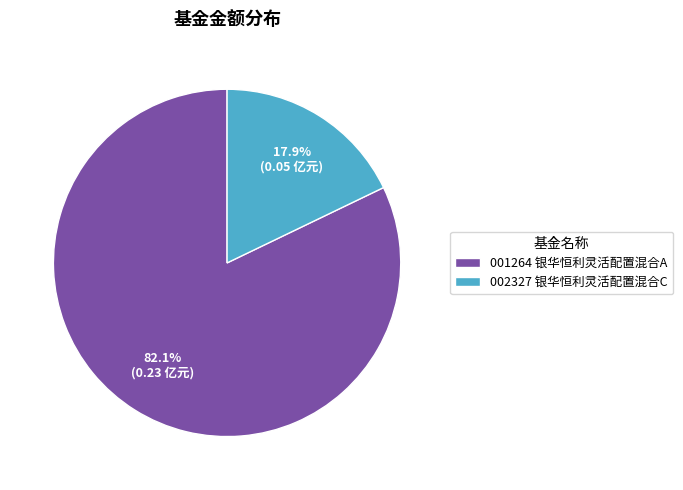

To the nearest percent, what is the average slice percentage?

50%